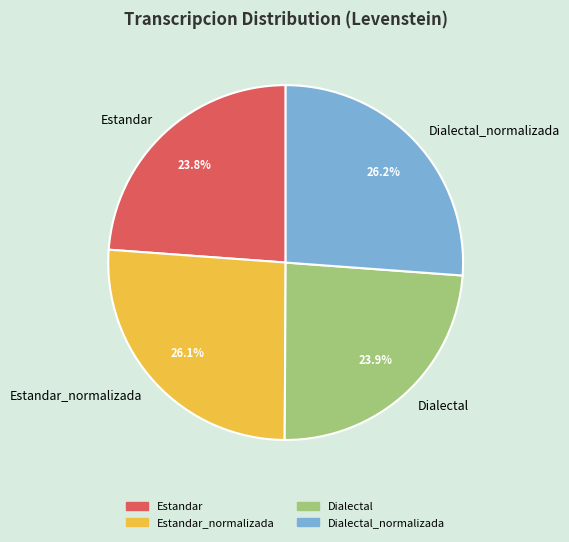

To the nearest percent, what is the average slice percentage?

25%